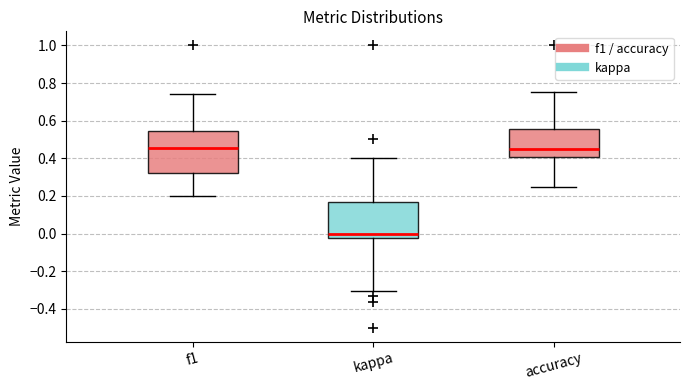

Reading left to right, transcribe this box plot: for each box, give where its median line is, the range the box spans, and where its two whiskers end, as read against the y-axis. The values are not printed on the chart, so give them approximately, as read against the axis.

f1: median 0.46, box 0.32 to 0.54, whiskers 0.20 to 0.74
kappa: median 0.00, box -0.02 to 0.16, whiskers -0.30 to 0.40
accuracy: median 0.44, box 0.40 to 0.56, whiskers 0.26 to 0.76